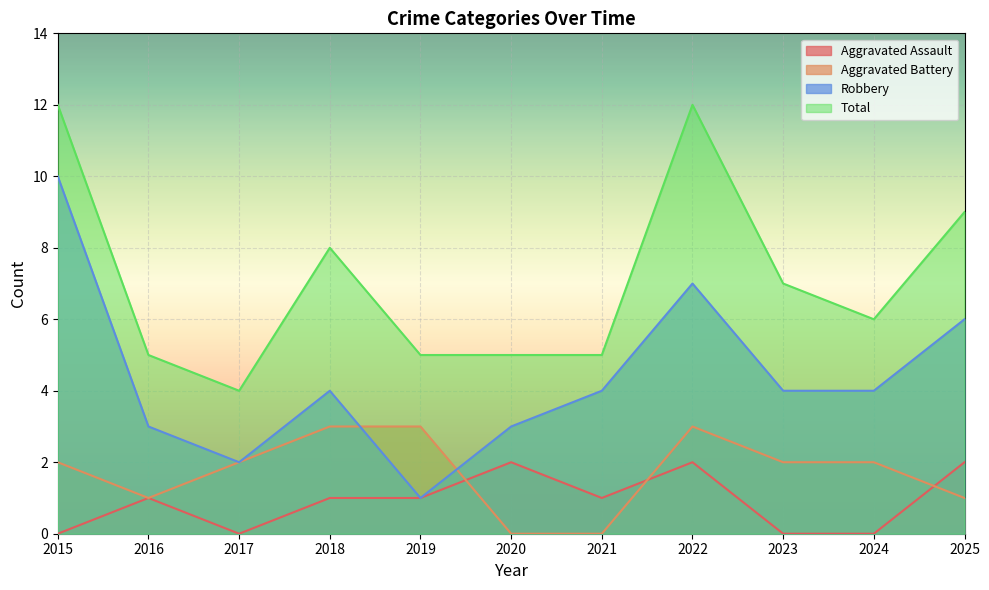

Which category has the highest value in the Aggravated Battery series?

2018